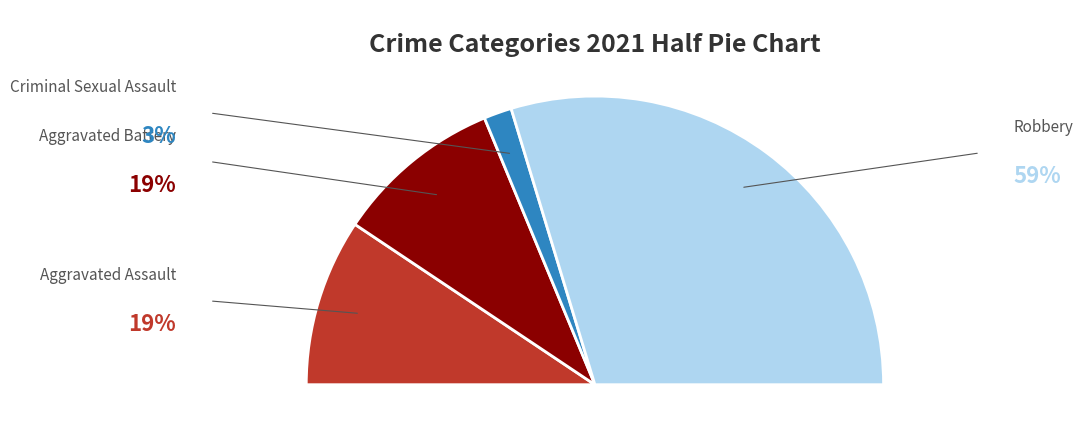

Does any single category account for the majority?

Yes